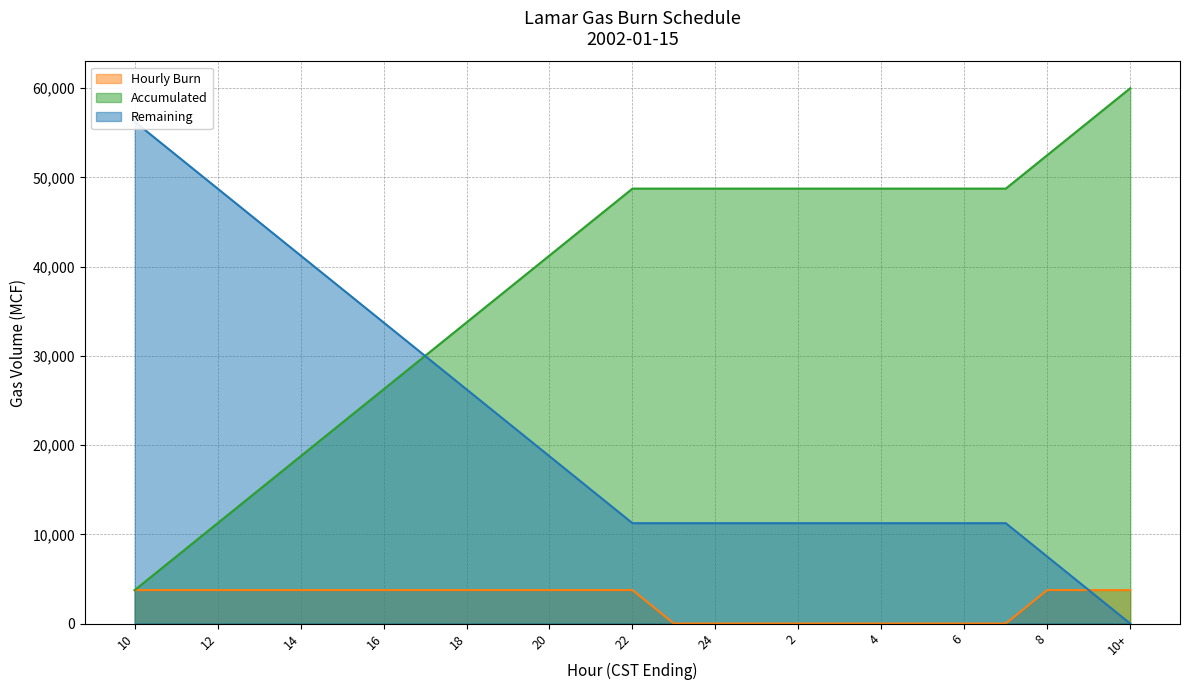

How many values in the Accumulated series exceed 48750?

3